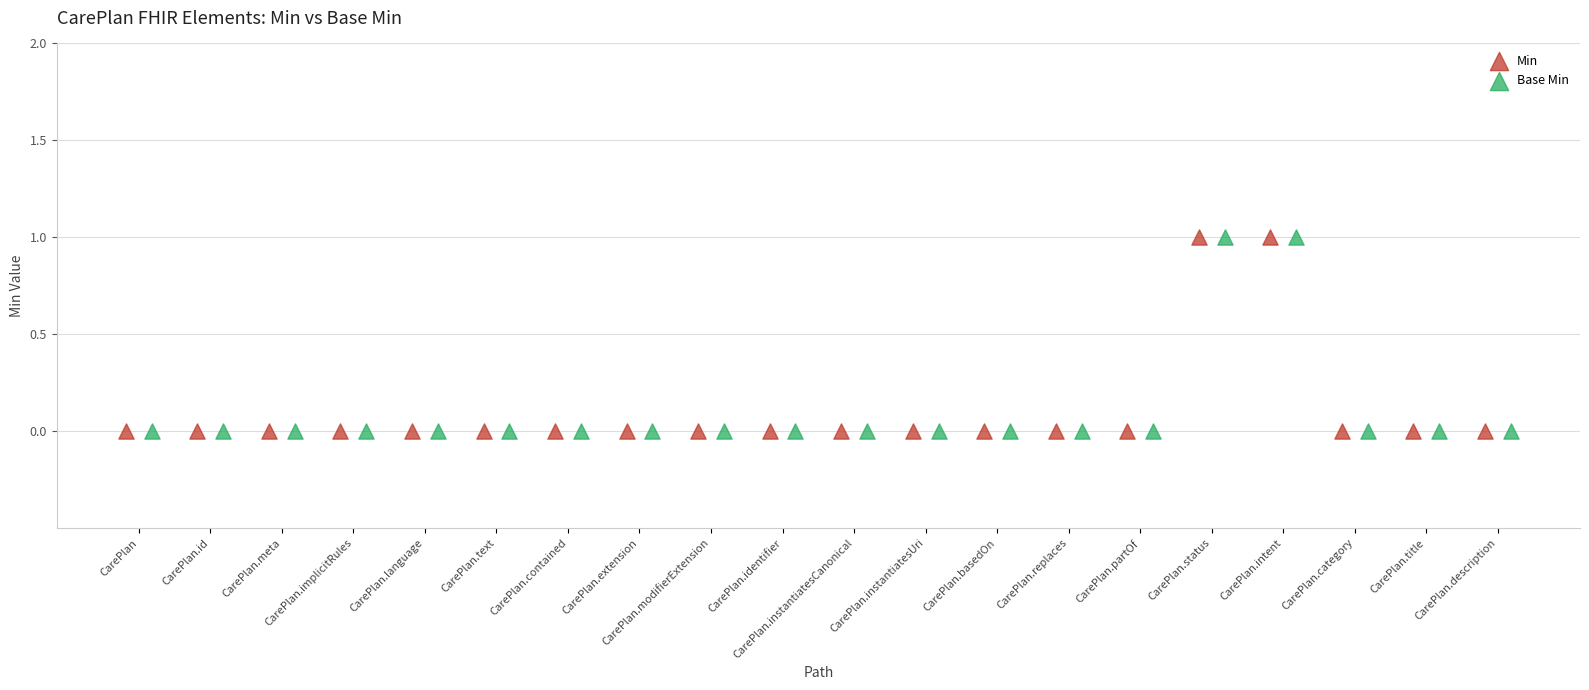

Which series has the largest Y range (max minus min)?

Min